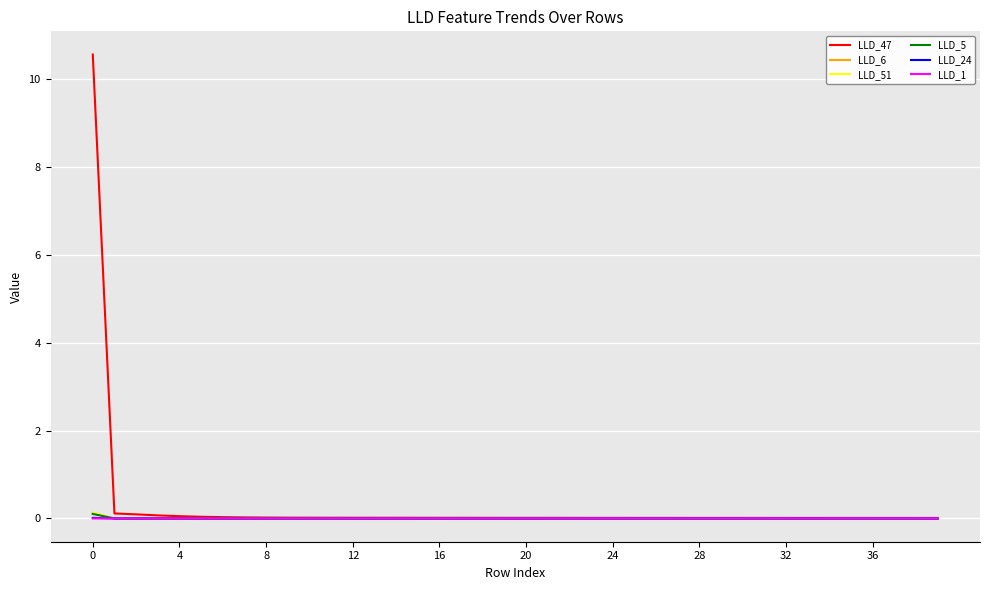

What is the highest value of the LLD_47 series?

10.5